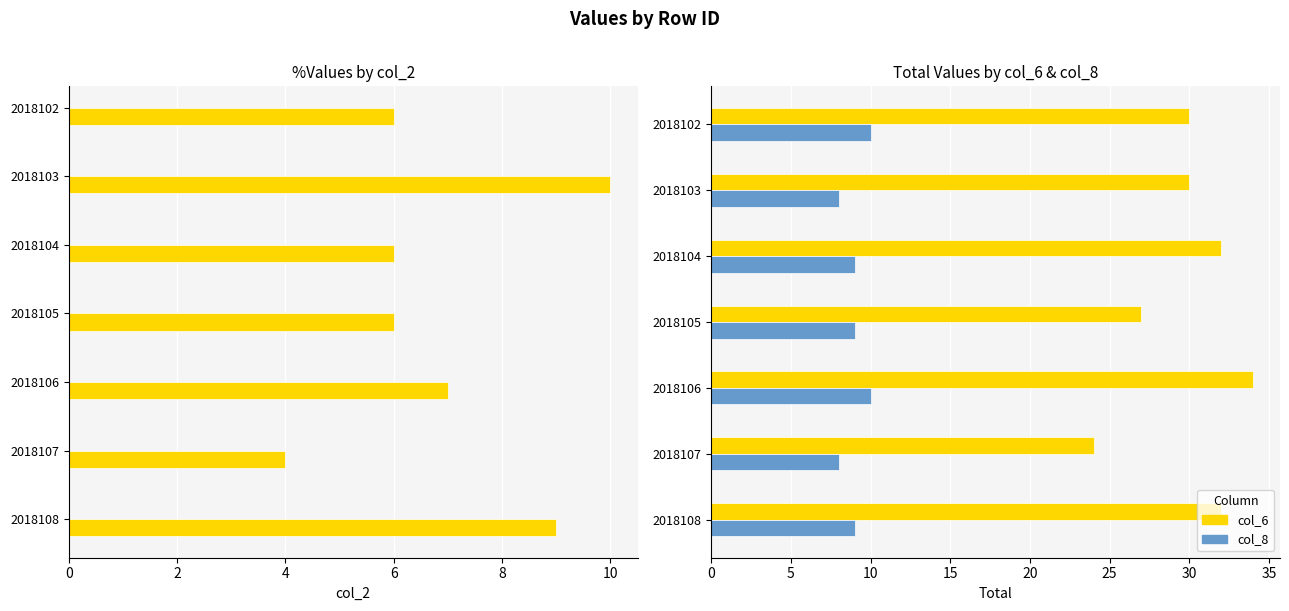

Is the value of col_8 at 2018104 greater than the value of col_6 at 2018105?

No